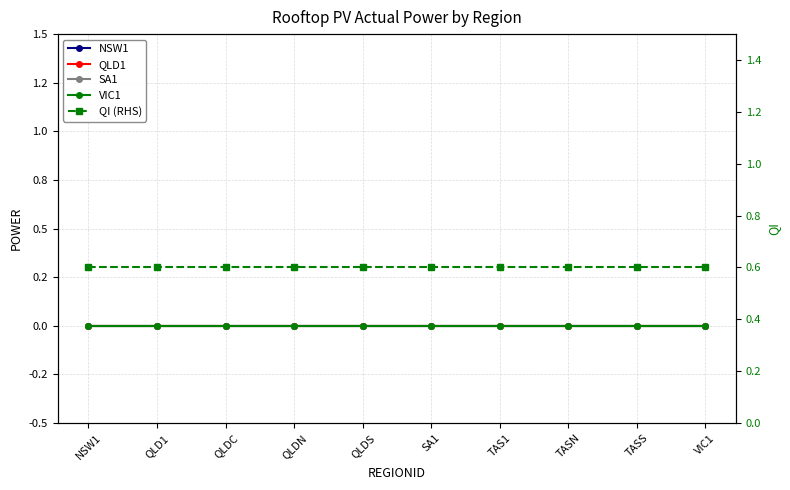

What is the value of the QI (RHS) point at the 6th from the left?

0.6